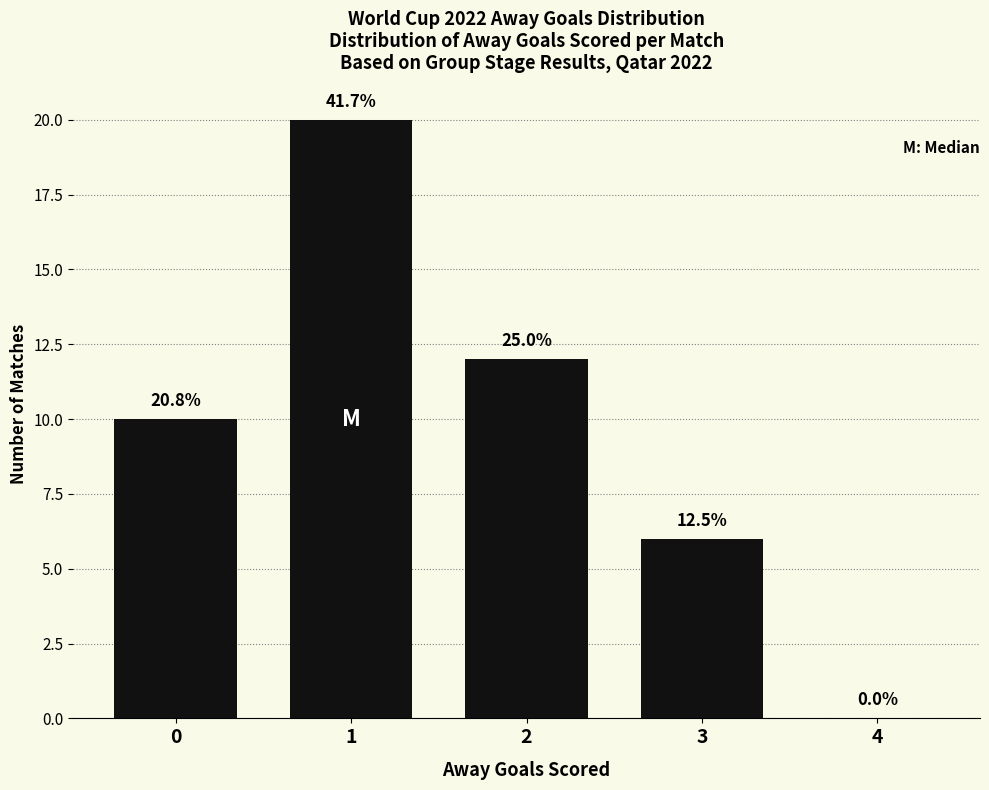

What is the value of the 3rd bar from the left?

12